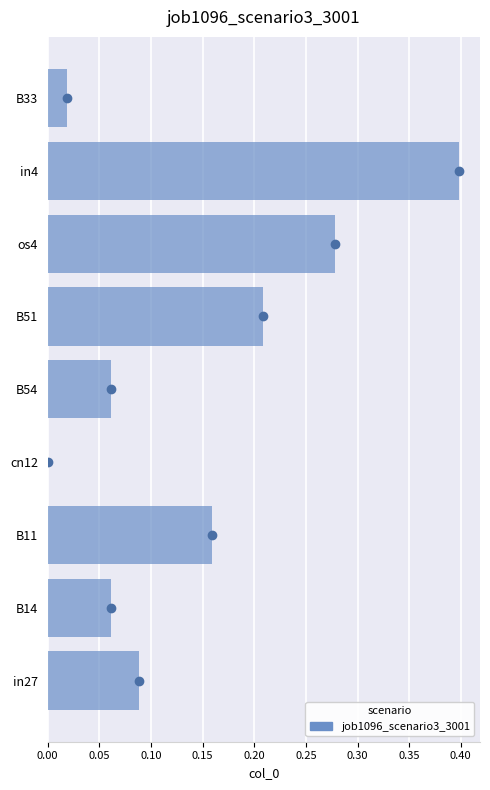

What is the greatest value displayed?

0.4